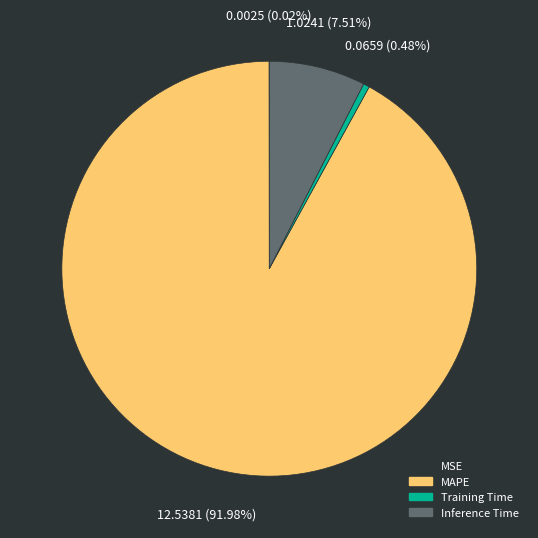

Do Training Time and Inference Time together represent more than half of the pie?

No